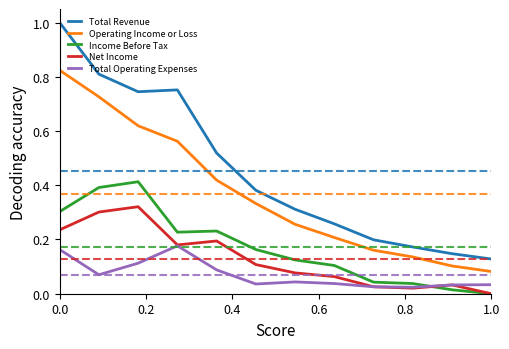

List the series in order of their peak value, lowest first.

Total Operating Expenses, Net Income, Income Before Tax, Operating Income or Loss, Total Revenue